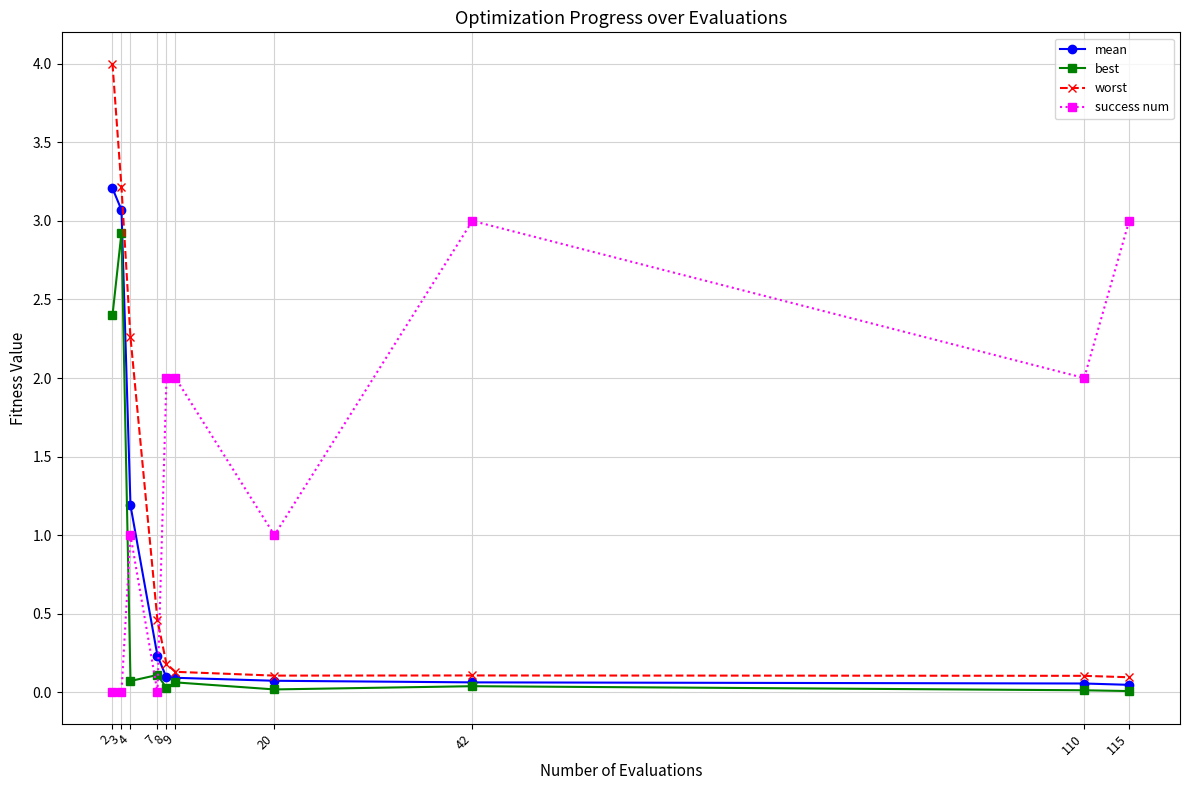

At which label does mean reach its peak?

2